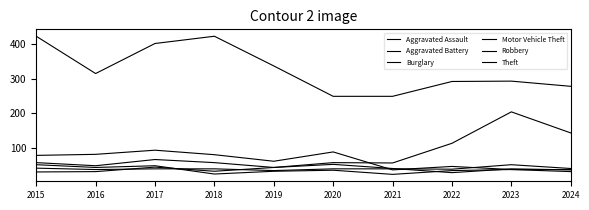

Does the chart display data point markers on the line(s)?

No